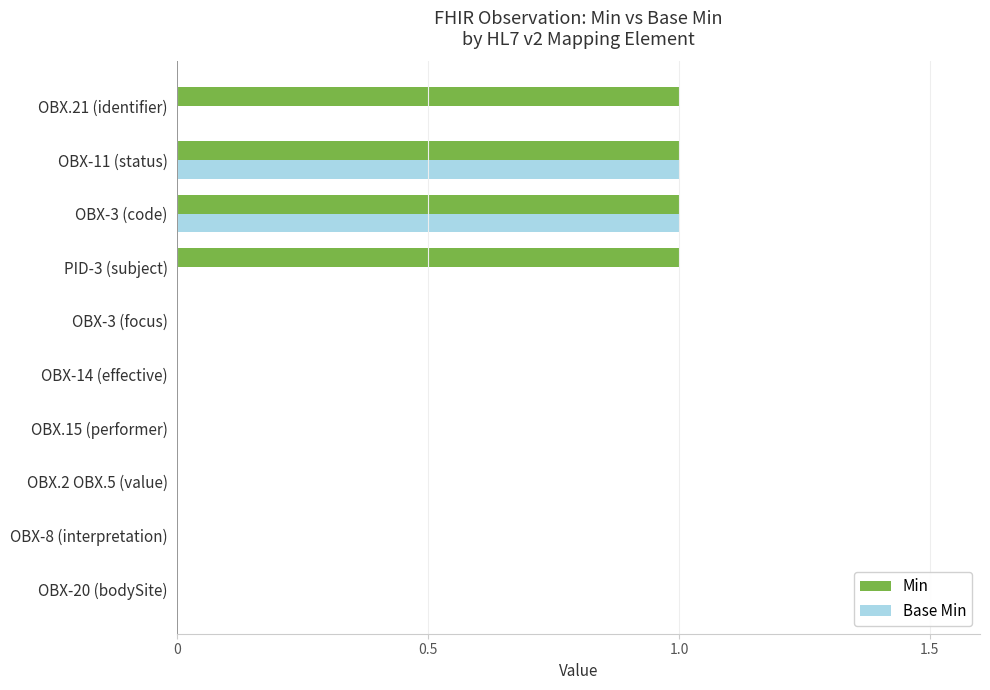

How many distinct data groups are displayed?

2